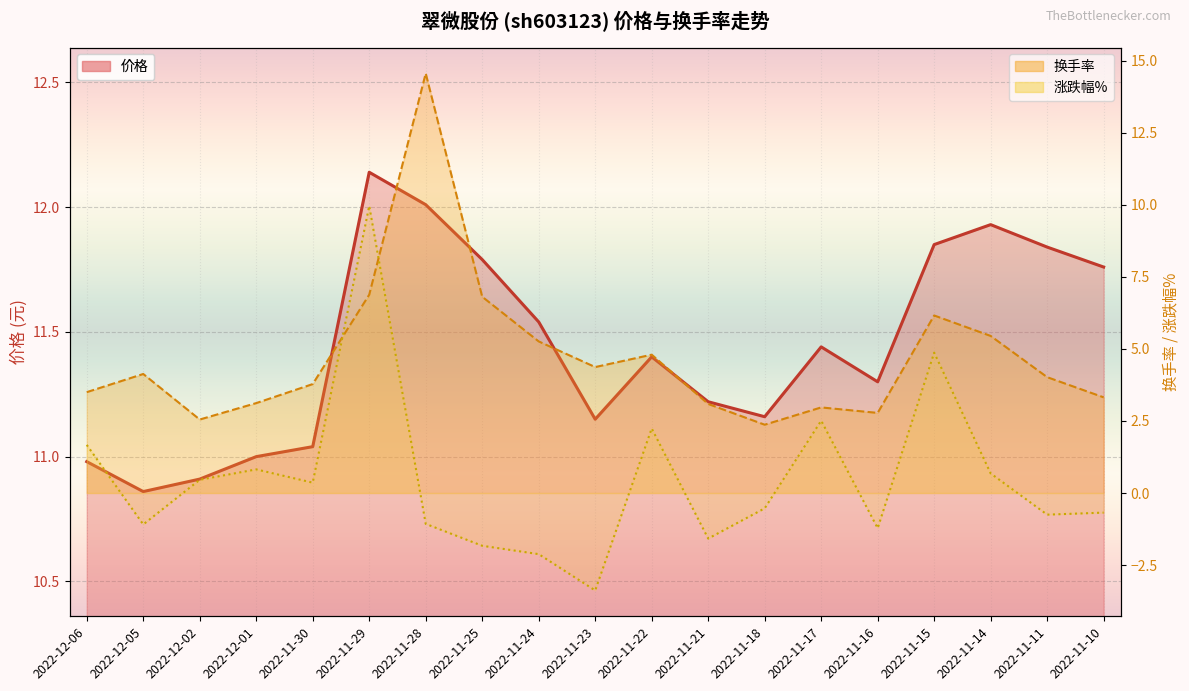

At which category is the sum across all series the highest?

2022-11-29